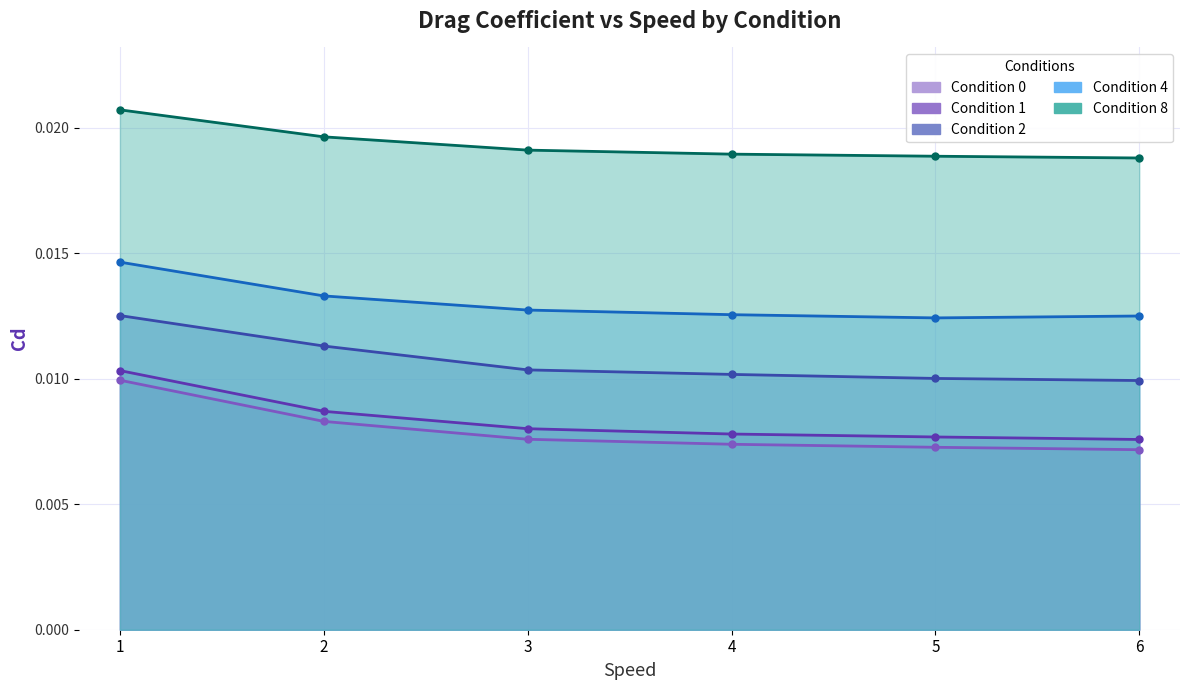

True or false: Condition 1 and Condition 2 cross at least once.

False